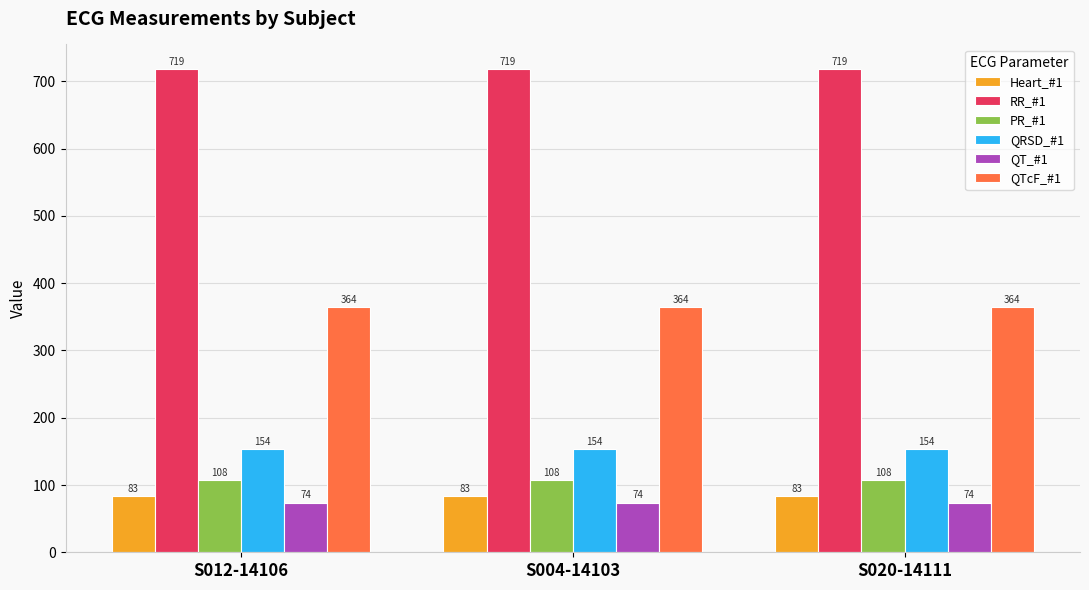

What is the greatest value displayed?

719